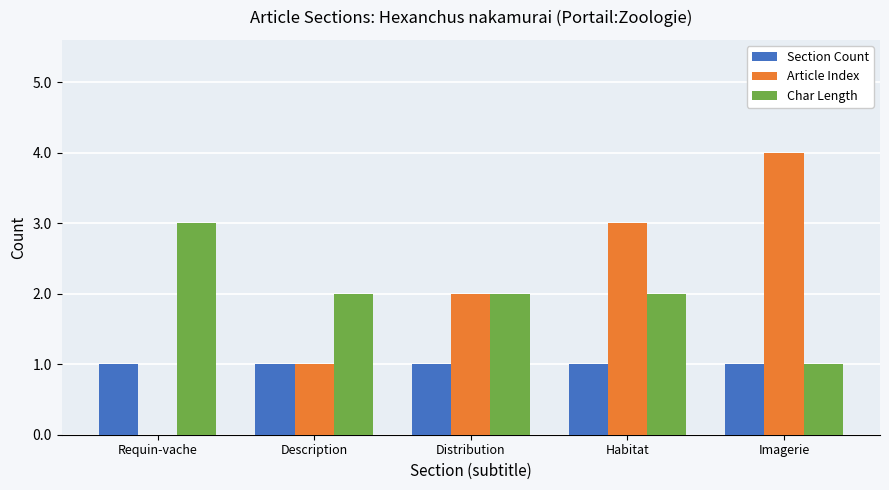

Reading right to left, list all the values displayed in this chart.

Section Count: Imagerie=1	Habitat=1	Distribution=1	Description=1	Requin-vache=1
Article Index: Imagerie=4	Habitat=3	Distribution=2	Description=1	Requin-vache=0
Char Length: Imagerie=1	Habitat=2	Distribution=2	Description=2	Requin-vache=3